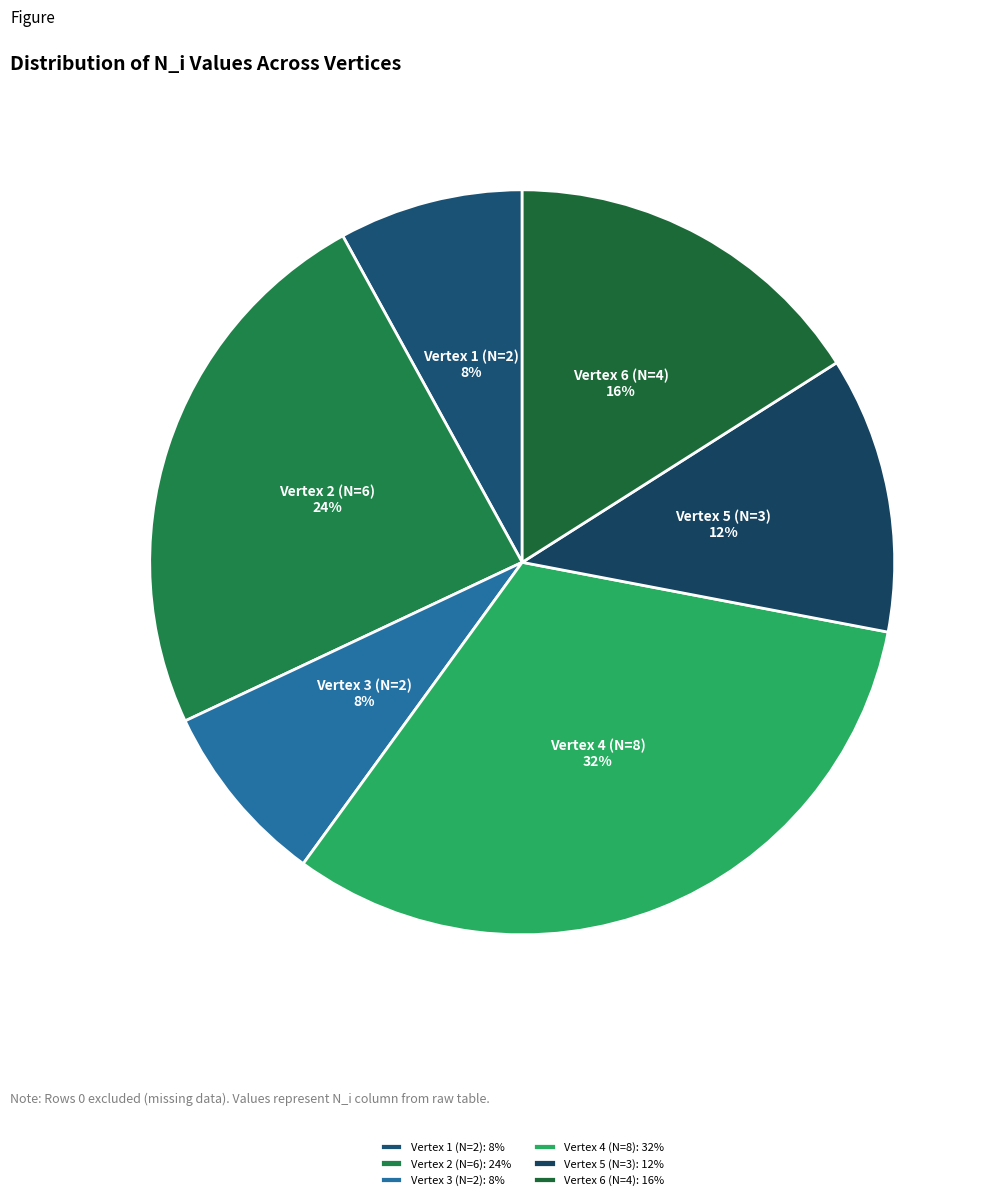

Is Vertex 6 (N=4) the majority of the pie?

No